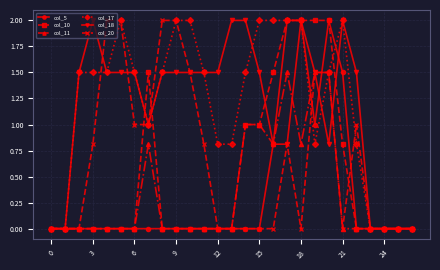

True or false: col_5 has more than 0 points higher than both neighbors.

True